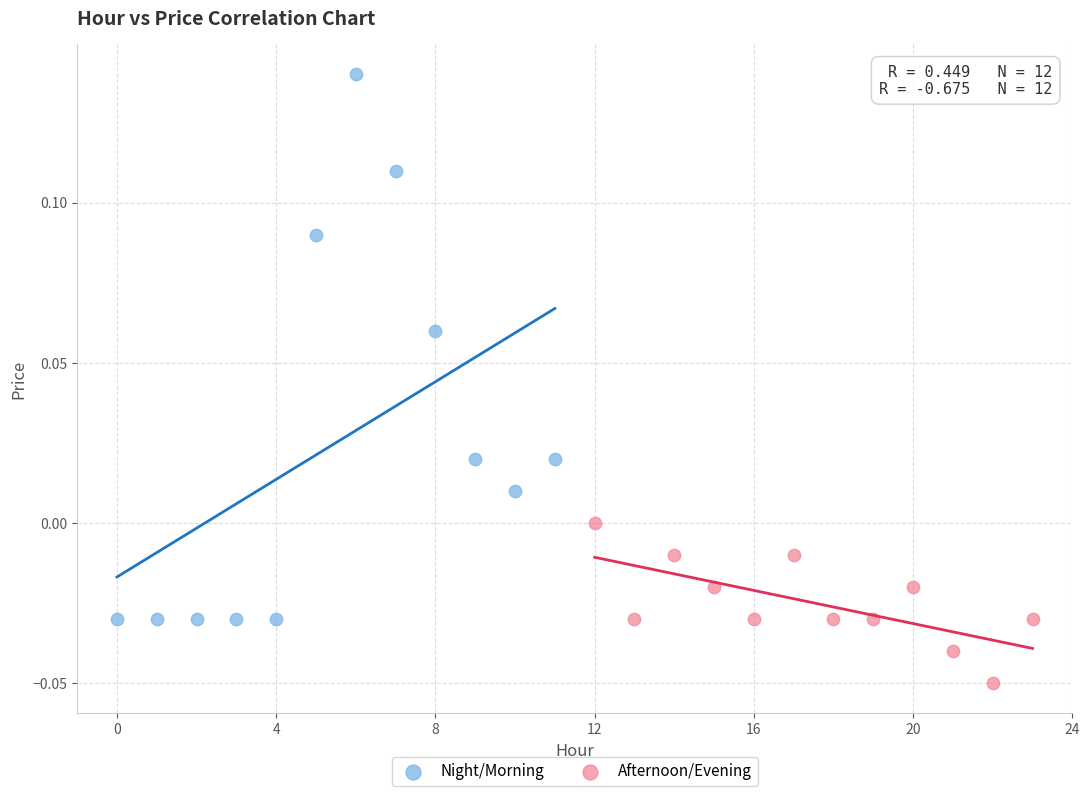

Which series has the widest spread of Y values?

Night/Morning